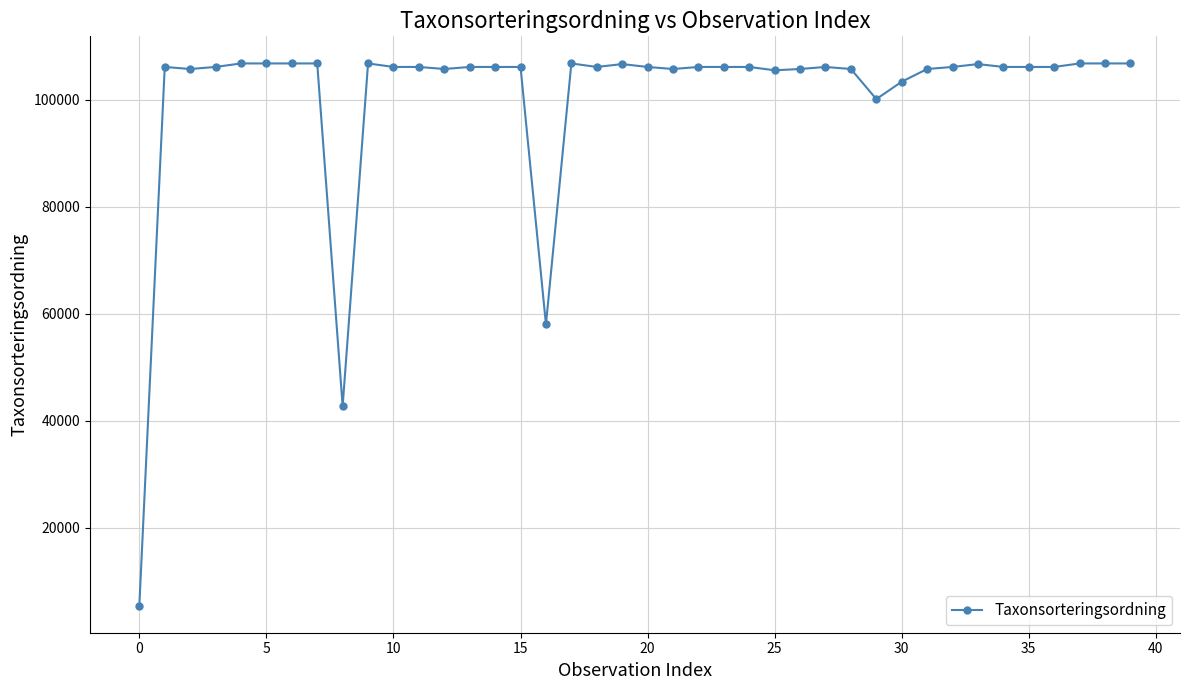

What is the maximum value shown in the chart?

106788